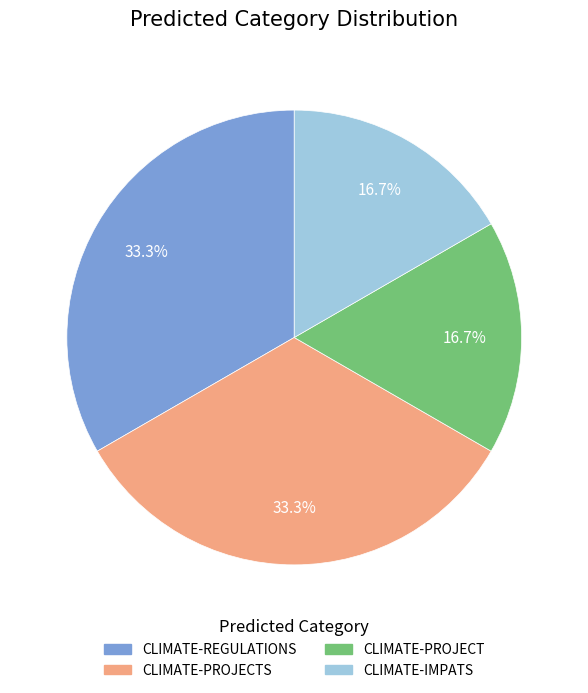

Is there any slice that represents more than half of the pie?

No